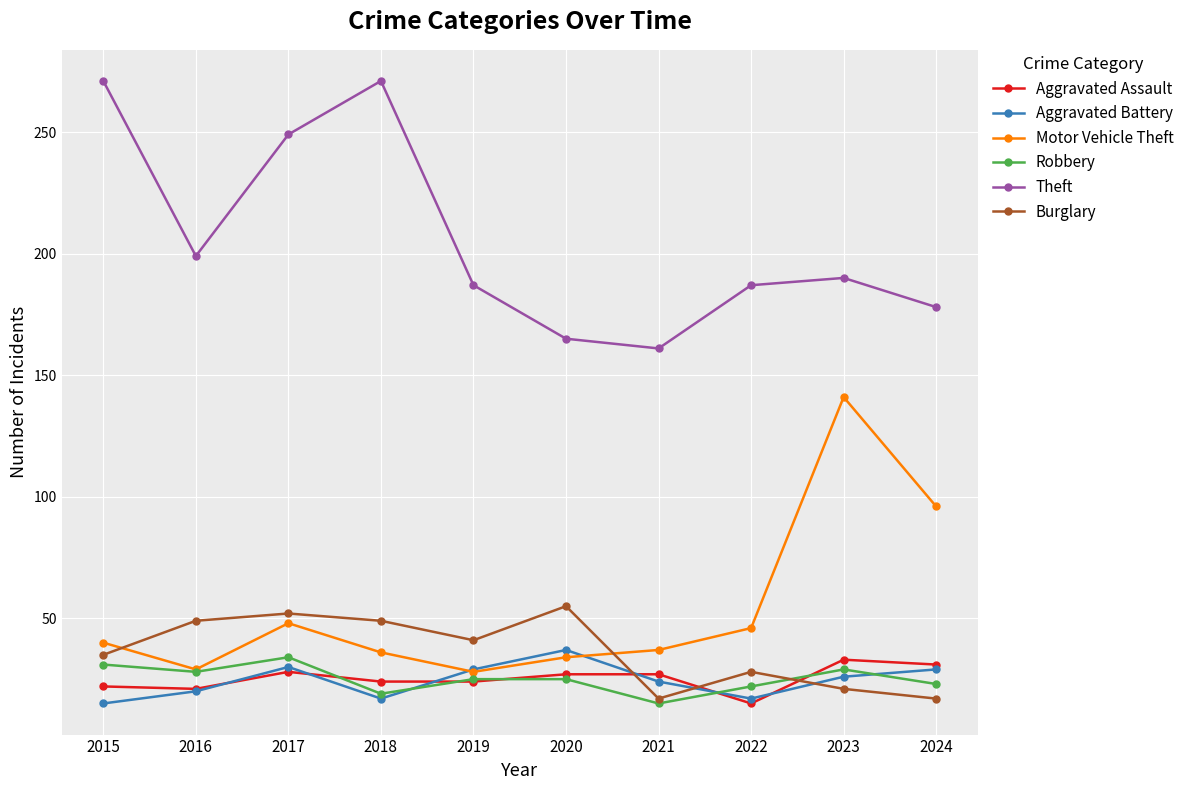

How many lines are shown in the chart?

6